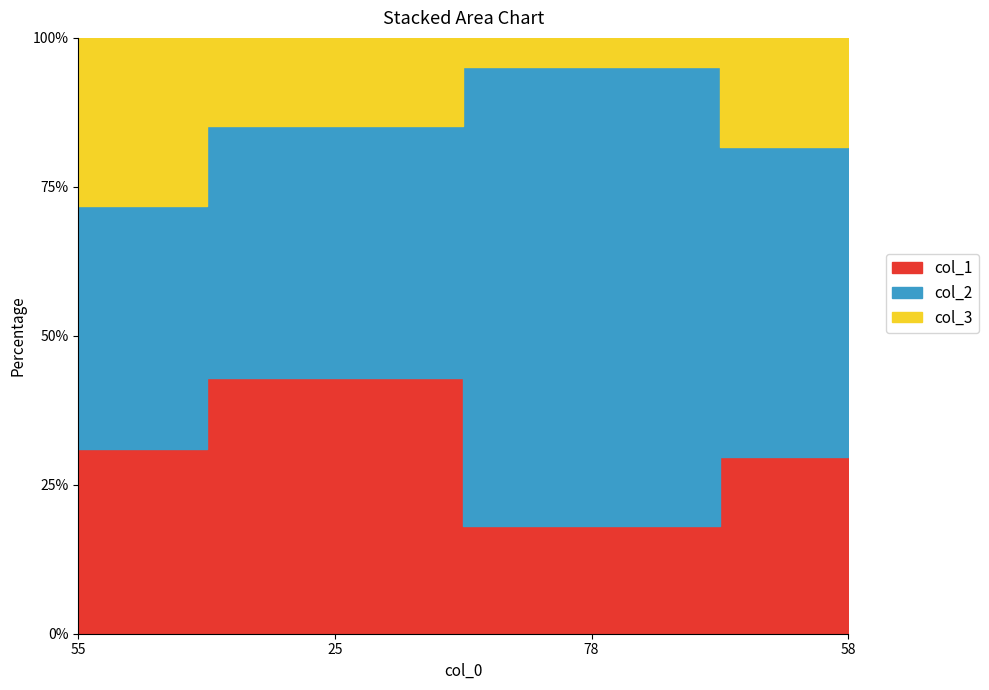

At which label does col_1 reach its minimum?

78